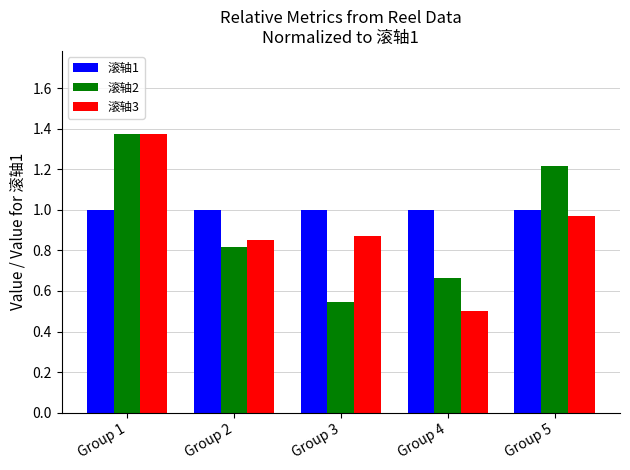

What is the difference between the highest and lowest values at Group 1?

0.4